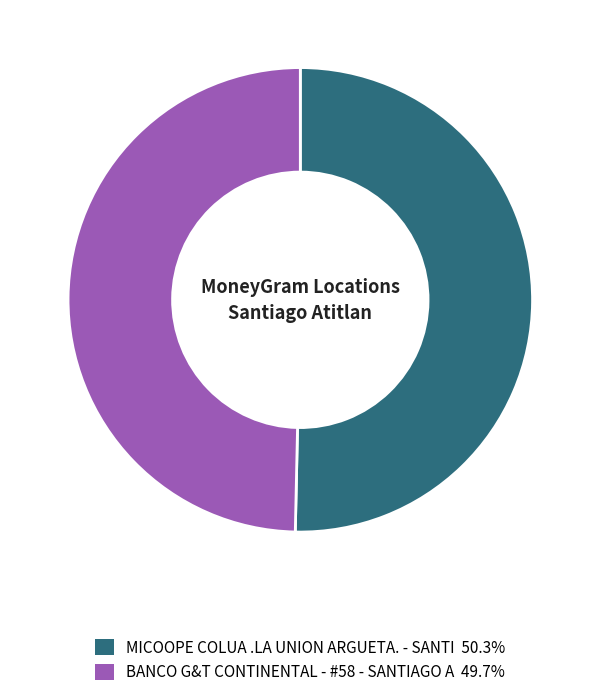

True or false: MICOOPE COLUA .LA UNION ARGUETA. - SANTI accounts for 50% of the total.

True